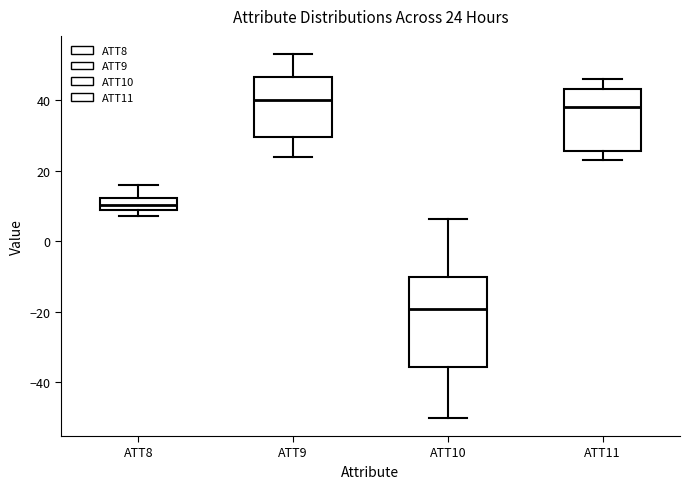

Which box's median line is the lowest?

ATT10